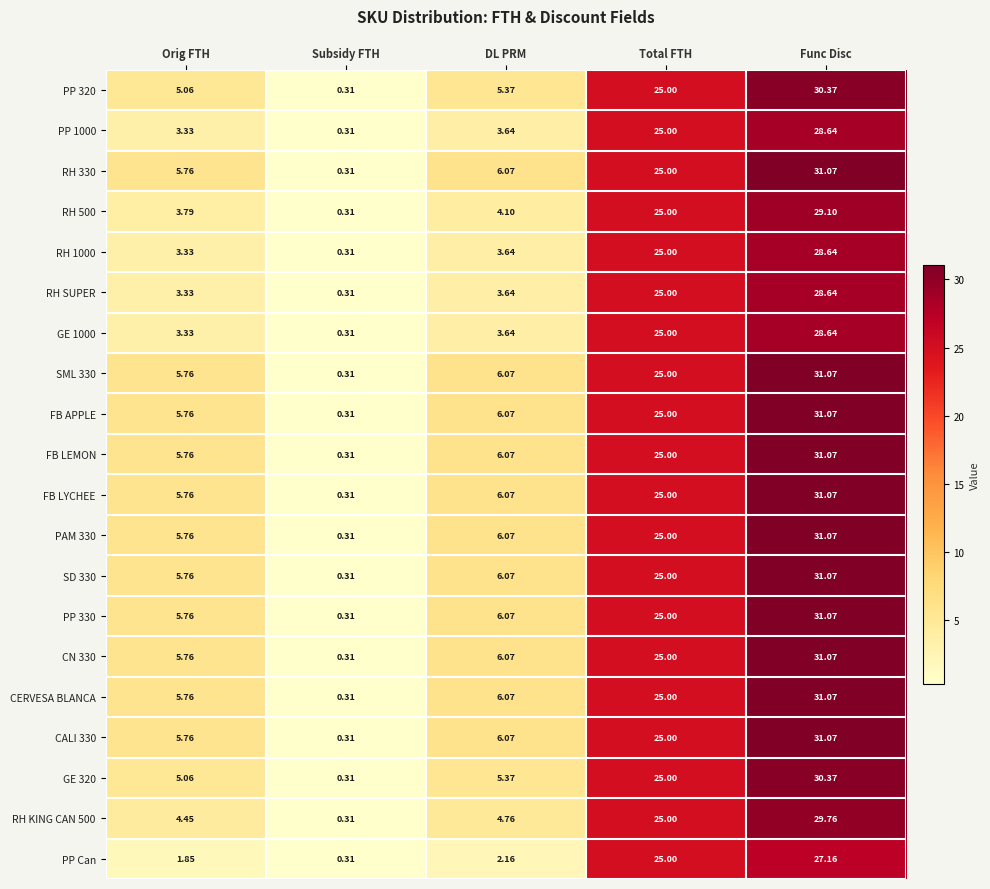

At which label does GE 320 first exceed 5?

Orig FTH